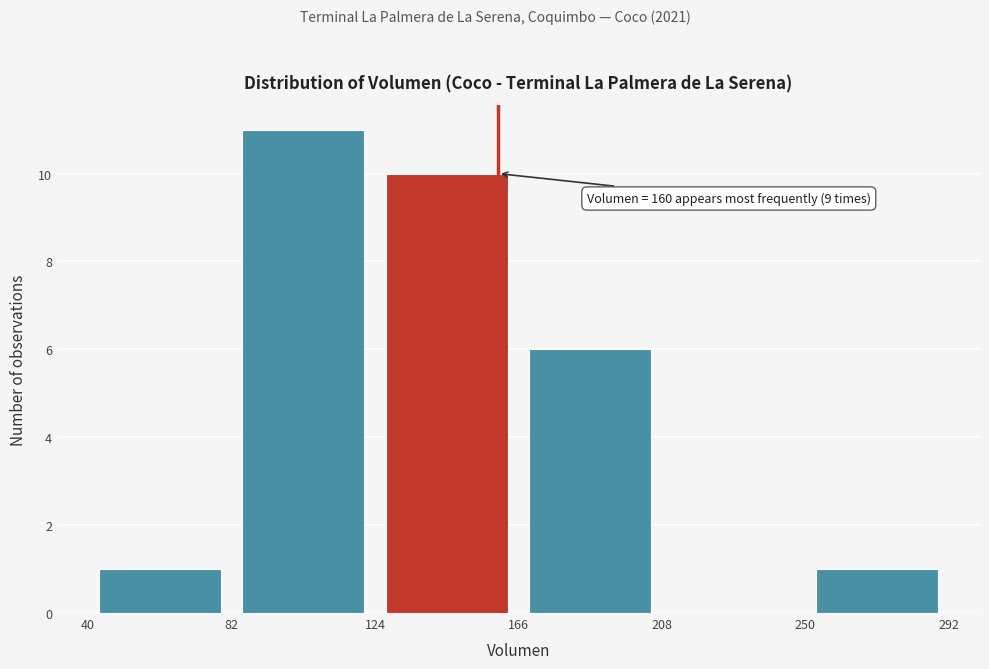

Which range on the x-axis has the tallest bar?

82 to 124